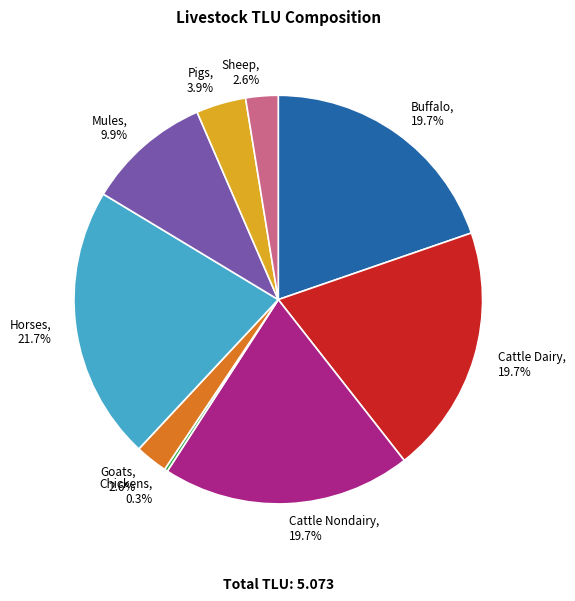

Is the sum of Cattle Nondairy, 19.7% and Cattle Dairy, 19.7% greater than half?

No